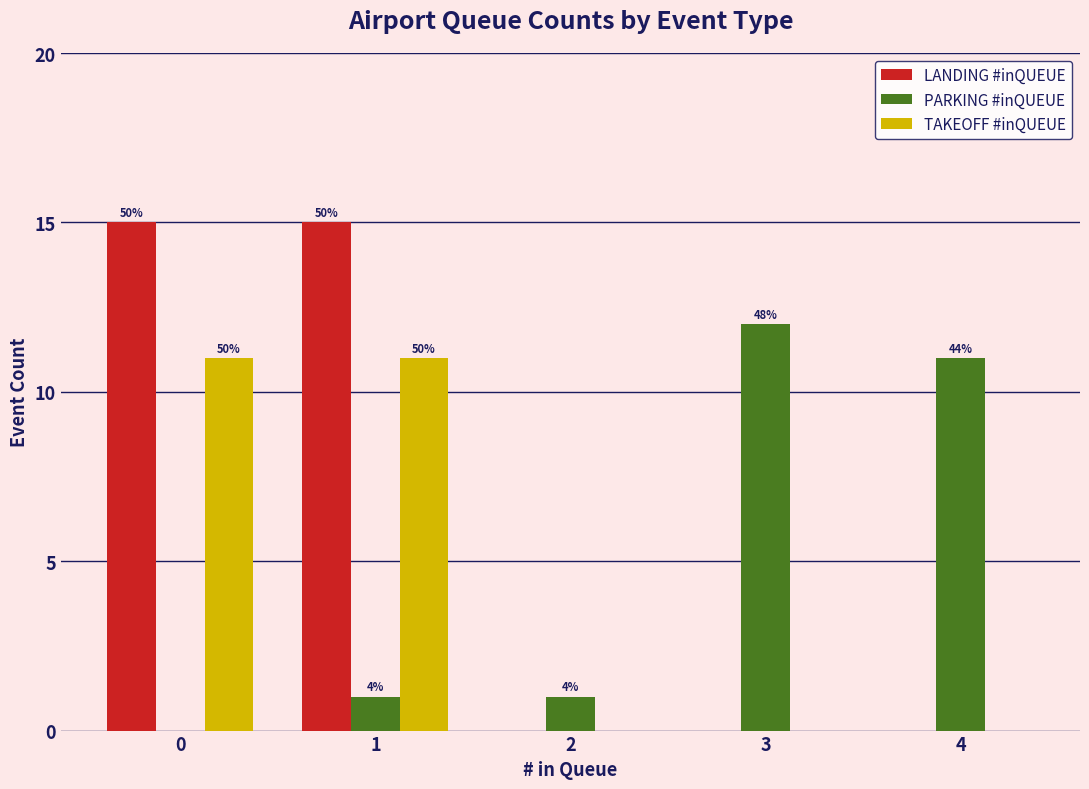

What are all the series names shown in the legend?

LANDING #inQUEUE, PARKING #inQUEUE, TAKEOFF #inQUEUE